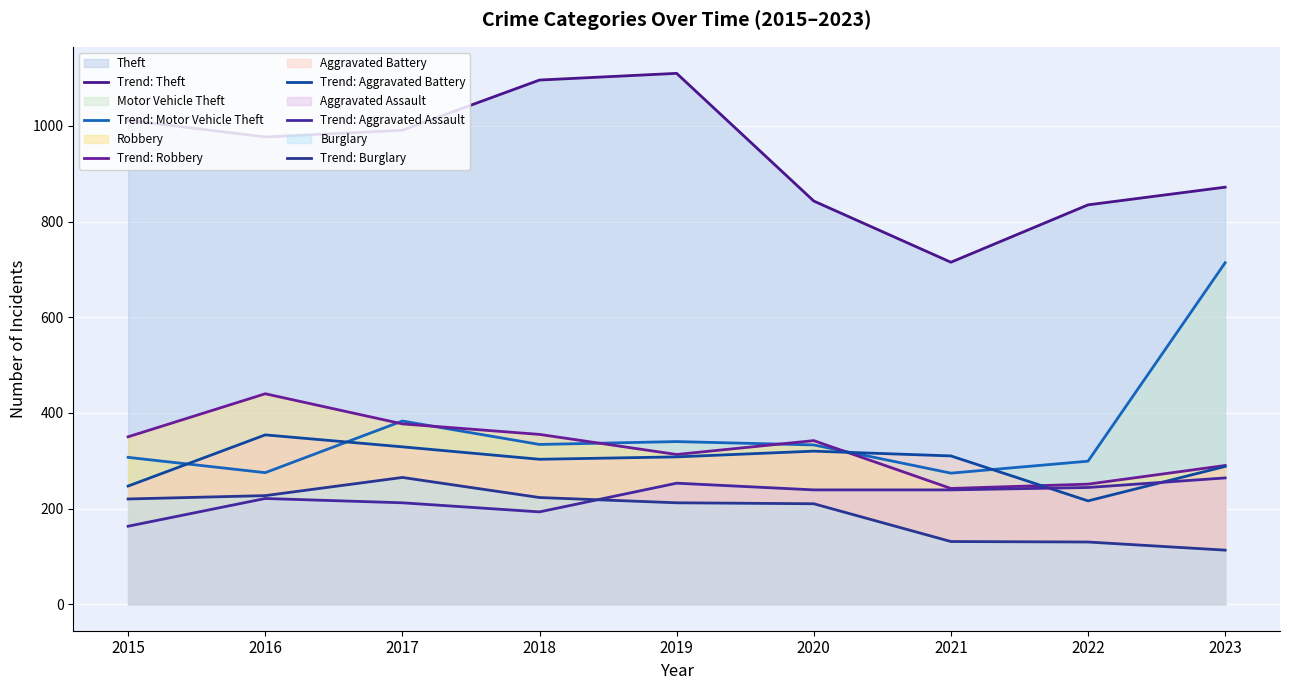

Read the Trend: Motor Vehicle Theft value at 2020.

333